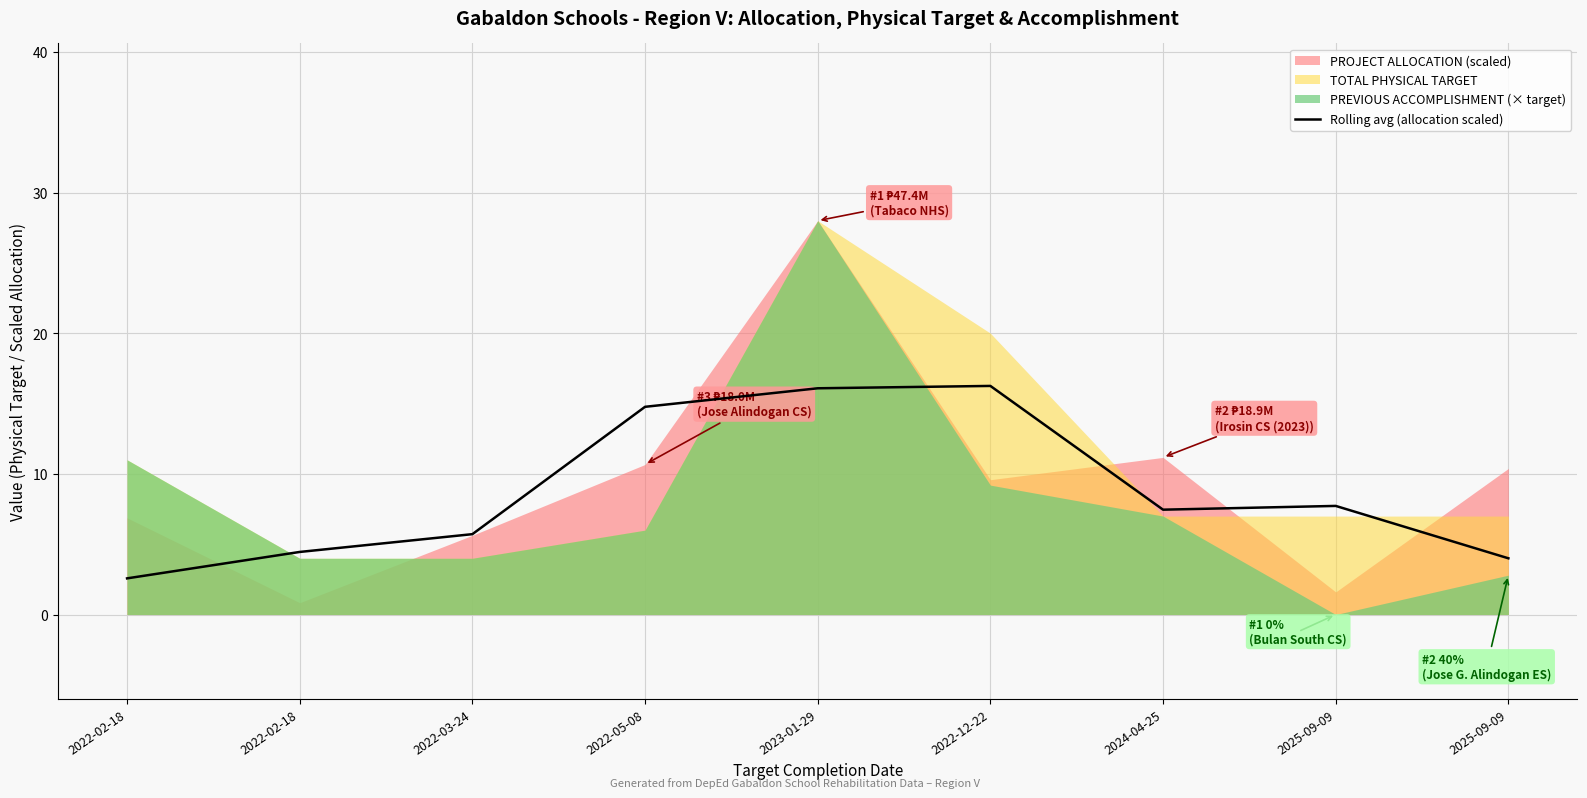

Reading left to right, extract all data points from this chart.

2022-02-18=2.6	2022-02-18=4.4	2022-03-24=5.7	2022-05-08=14.8	2023-01-29=16.1	2022-12-22=16.3	2024-04-25=7.5	2025-09-09=7.7	2025-09-09=4.0